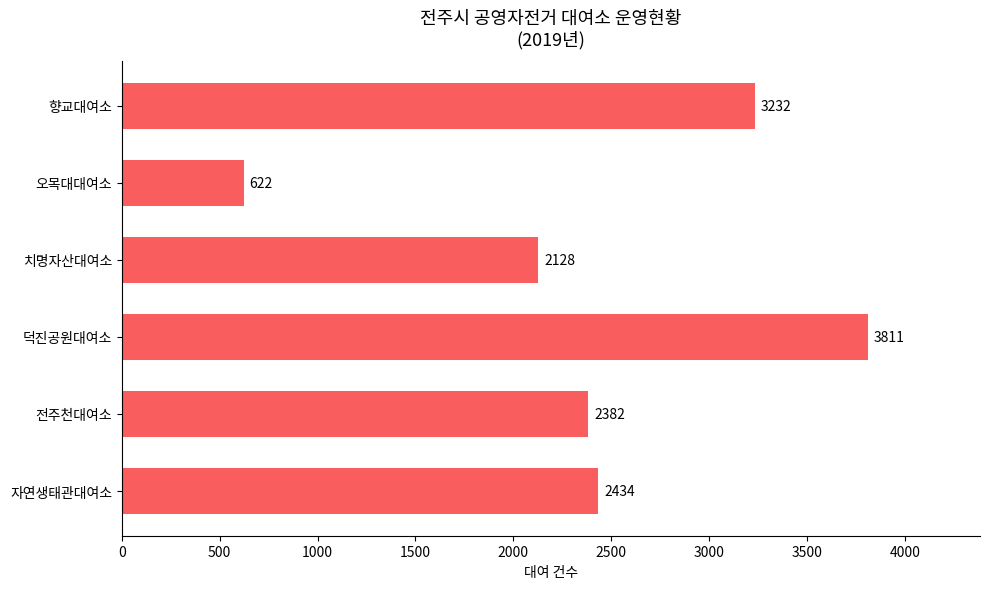

Reading bottom to top, list all the values displayed in this chart.

2434	2382	3811	2128	622	3232